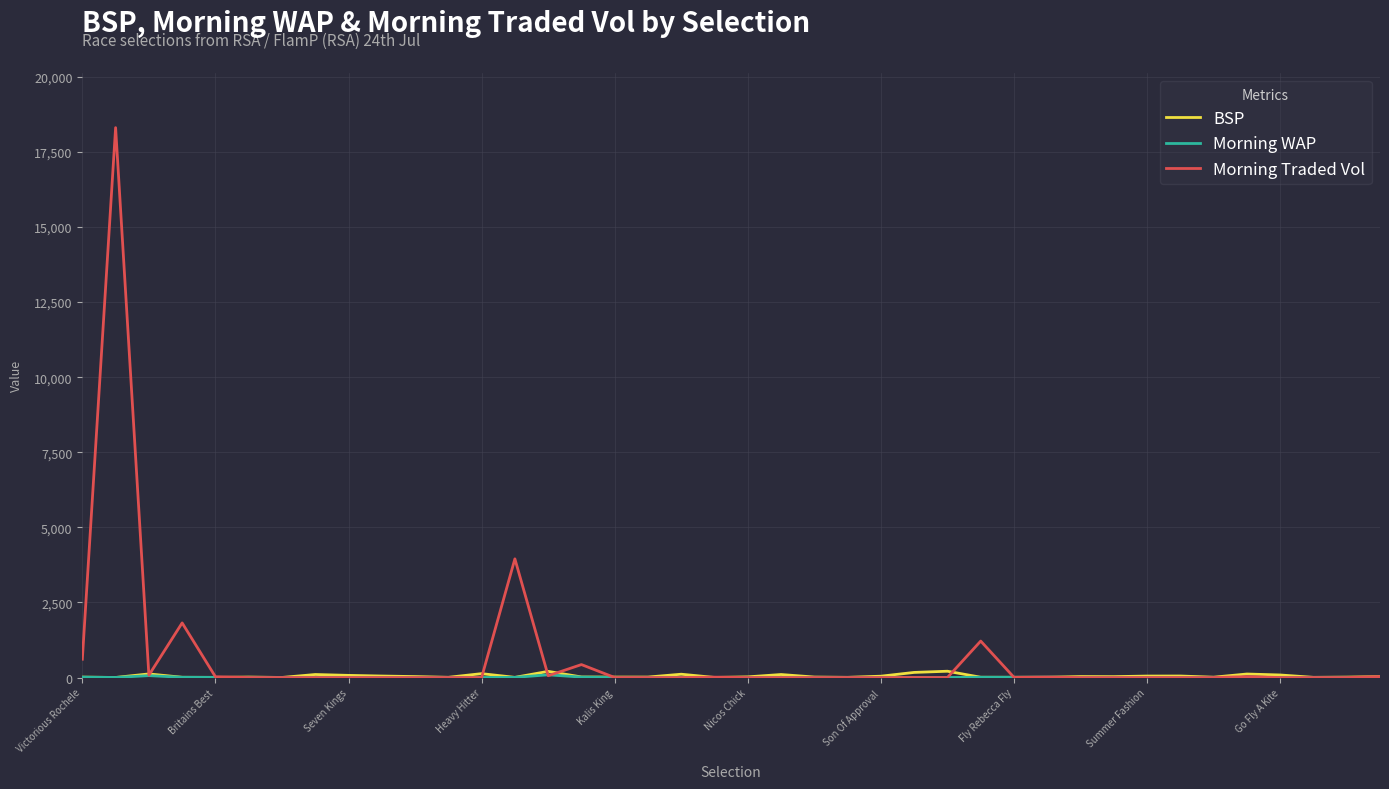

What is the maximum value shown in the chart?

18309.8